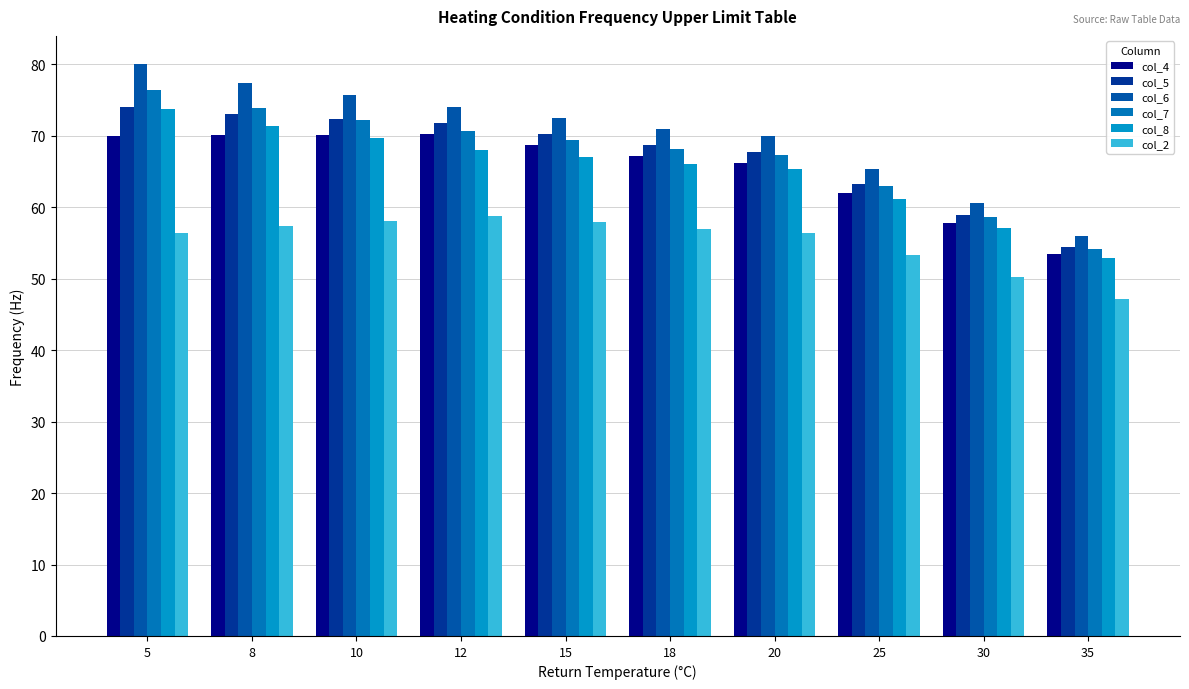

Is it true that col_4 equals 70.1 at 8?

True